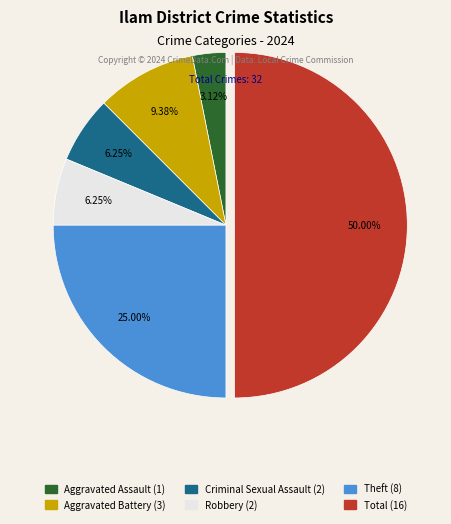

Is the sum of Aggravated Assault (1) and Robbery (2) greater than half?

No